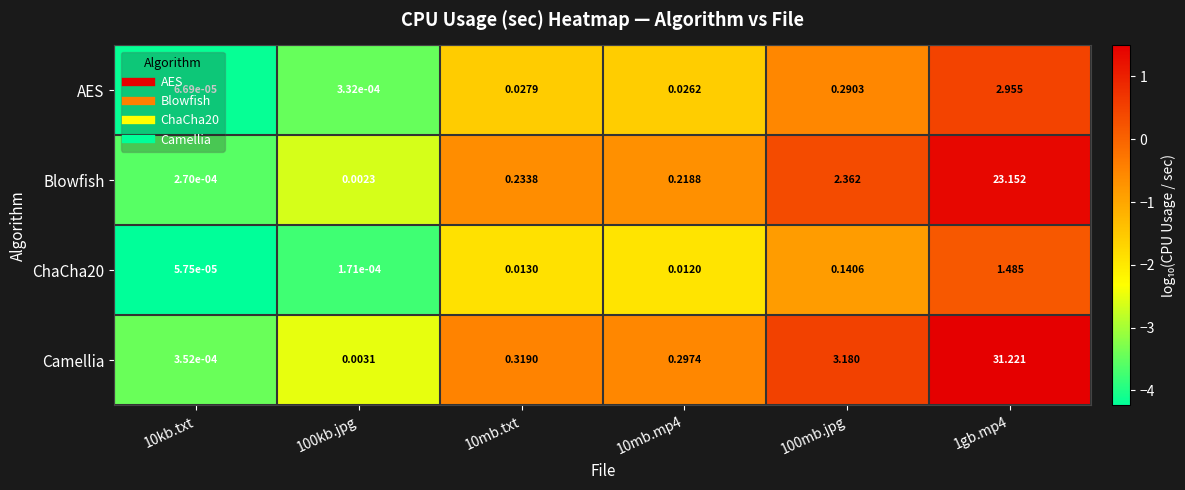

Rank the series at 100mb.jpg from lowest to highest value.

ChaCha20, AES, Blowfish, Camellia